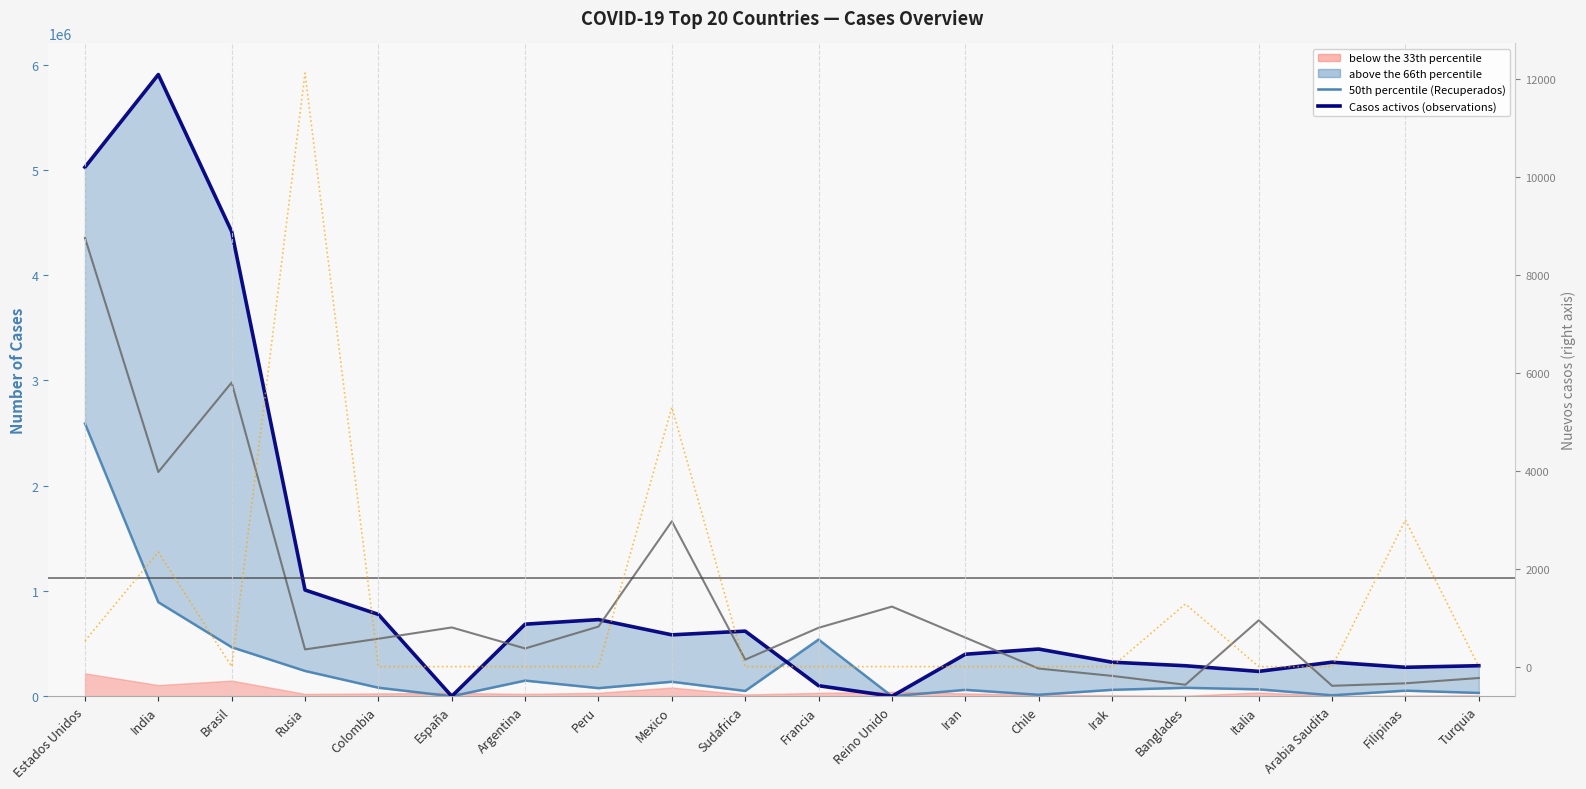

What is the maximum value shown in the chart?

5906069